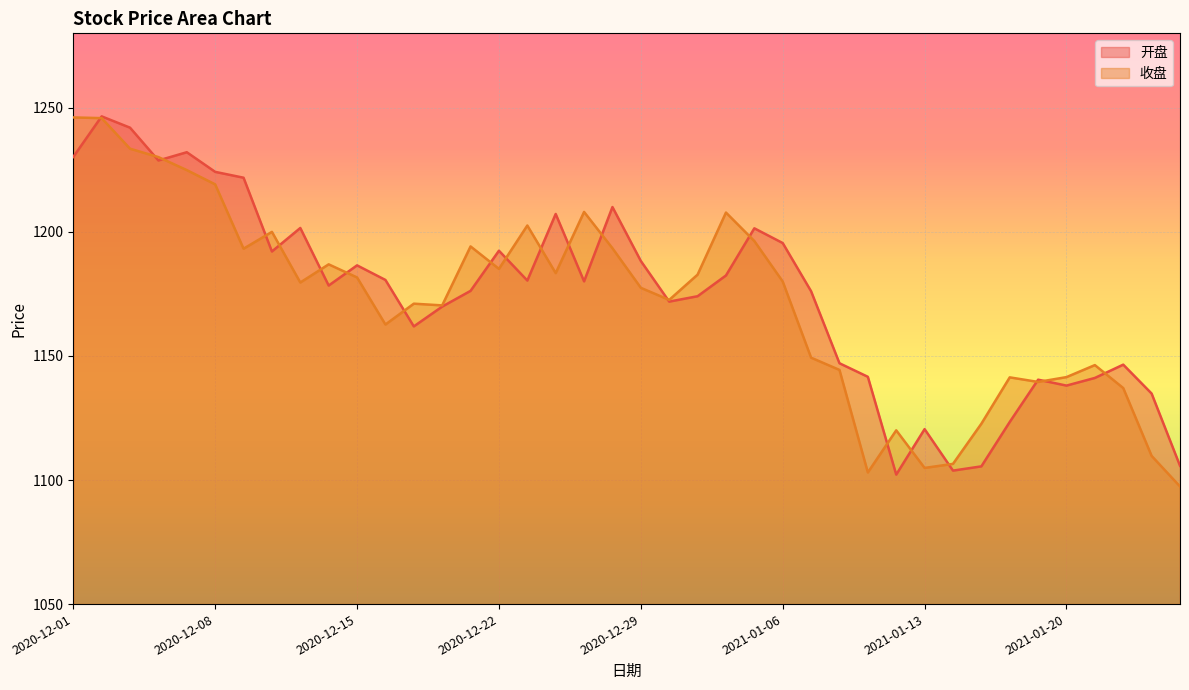

What is the sum of the 开盘 values at 2020-12-09 and 2021-01-12?

2324.0